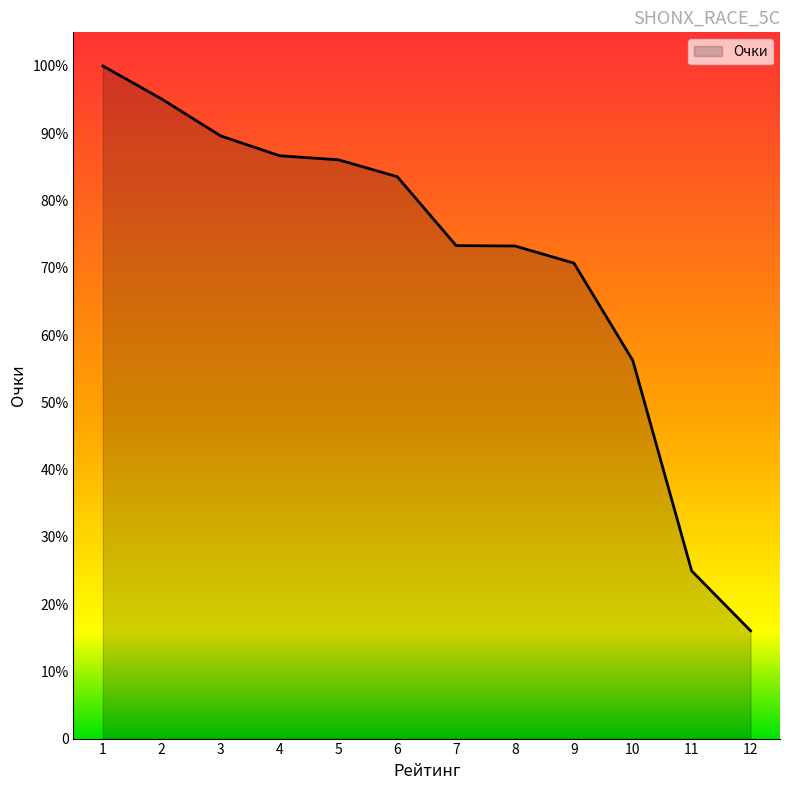

What is the average value?

71.3